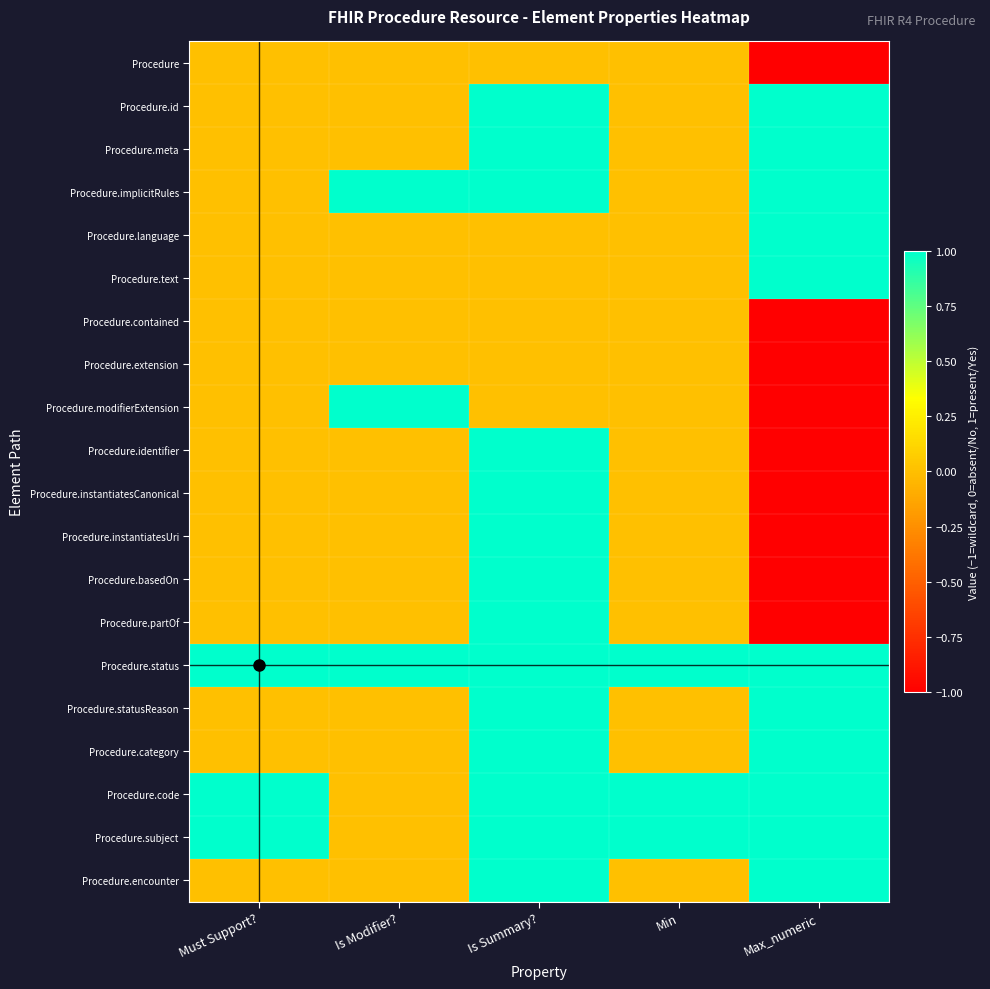

Reading left to right, extract all data points from this chart.

Procedure: Must Support?=0	Is Modifier?=0	Is Summary?=0	Min=0	Max_numeric=-1
Procedure.id: Must Support?=0	Is Modifier?=0	Is Summary?=1	Min=0	Max_numeric=1
Procedure.meta: Must Support?=0	Is Modifier?=0	Is Summary?=1	Min=0	Max_numeric=1
Procedure.implicitRules: Must Support?=0	Is Modifier?=1	Is Summary?=1	Min=0	Max_numeric=1
Procedure.language: Must Support?=0	Is Modifier?=0	Is Summary?=0	Min=0	Max_numeric=1
Procedure.text: Must Support?=0	Is Modifier?=0	Is Summary?=0	Min=0	Max_numeric=1
Procedure.contained: Must Support?=0	Is Modifier?=0	Is Summary?=0	Min=0	Max_numeric=-1
Procedure.extension: Must Support?=0	Is Modifier?=0	Is Summary?=0	Min=0	Max_numeric=-1
Procedure.modifierExtension: Must Support?=0	Is Modifier?=1	Is Summary?=0	Min=0	Max_numeric=-1
Procedure.identifier: Must Support?=0	Is Modifier?=0	Is Summary?=1	Min=0	Max_numeric=-1
Procedure.instantiatesCanonical: Must Support?=0	Is Modifier?=0	Is Summary?=1	Min=0	Max_numeric=-1
Procedure.instantiatesUri: Must Support?=0	Is Modifier?=0	Is Summary?=1	Min=0	Max_numeric=-1
Procedure.basedOn: Must Support?=0	Is Modifier?=0	Is Summary?=1	Min=0	Max_numeric=-1
Procedure.partOf: Must Support?=0	Is Modifier?=0	Is Summary?=1	Min=0	Max_numeric=-1
Procedure.status: Must Support?=1	Is Modifier?=1	Is Summary?=1	Min=1	Max_numeric=1
Procedure.statusReason: Must Support?=0	Is Modifier?=0	Is Summary?=1	Min=0	Max_numeric=1
Procedure.category: Must Support?=0	Is Modifier?=0	Is Summary?=1	Min=0	Max_numeric=1
Procedure.code: Must Support?=1	Is Modifier?=0	Is Summary?=1	Min=1	Max_numeric=1
Procedure.subject: Must Support?=1	Is Modifier?=0	Is Summary?=1	Min=1	Max_numeric=1
Procedure.encounter: Must Support?=0	Is Modifier?=0	Is Summary?=1	Min=0	Max_numeric=1